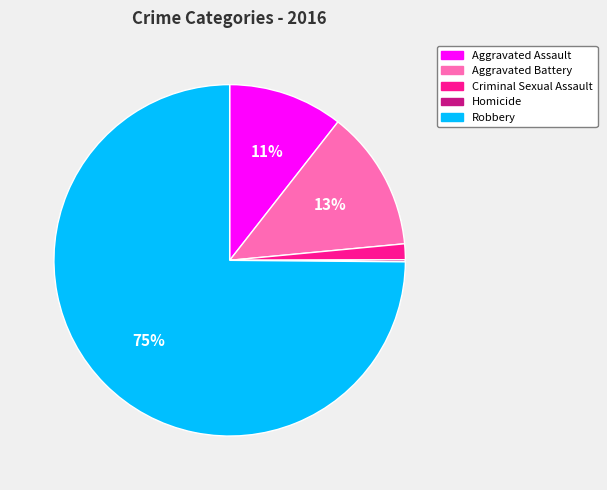

The Aggravated Assault slice represents 11% of the pie. True or false?

True